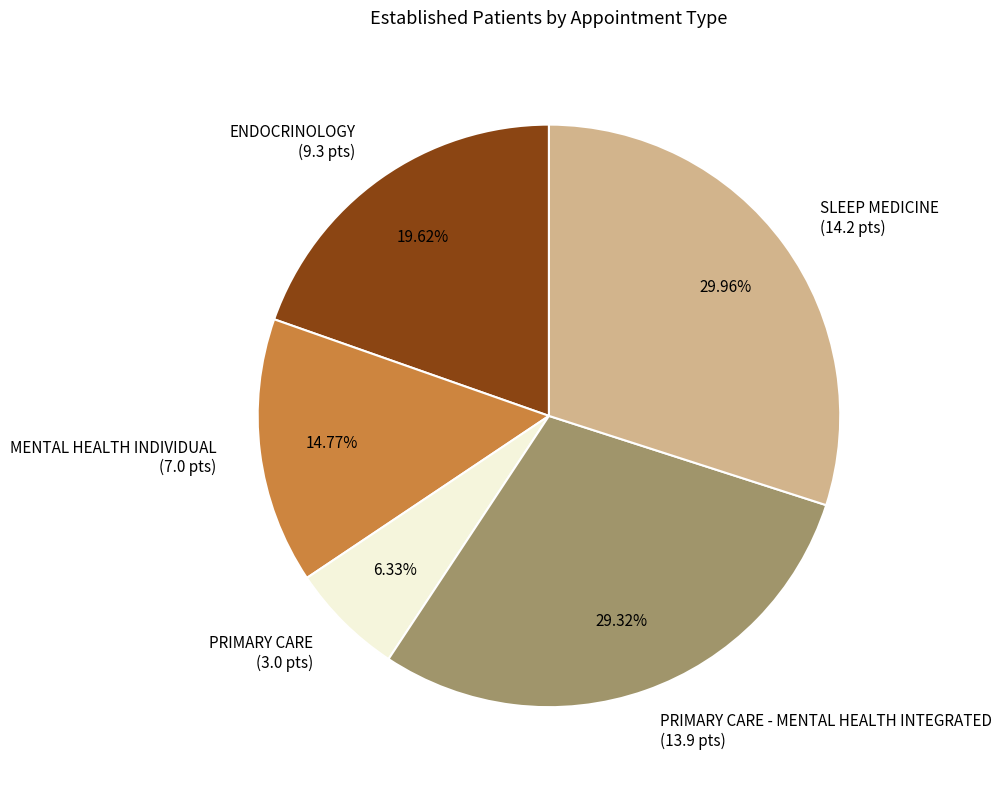

Which category has the biggest portion of the pie?

SLEEP MEDICINE (14.2 pts)